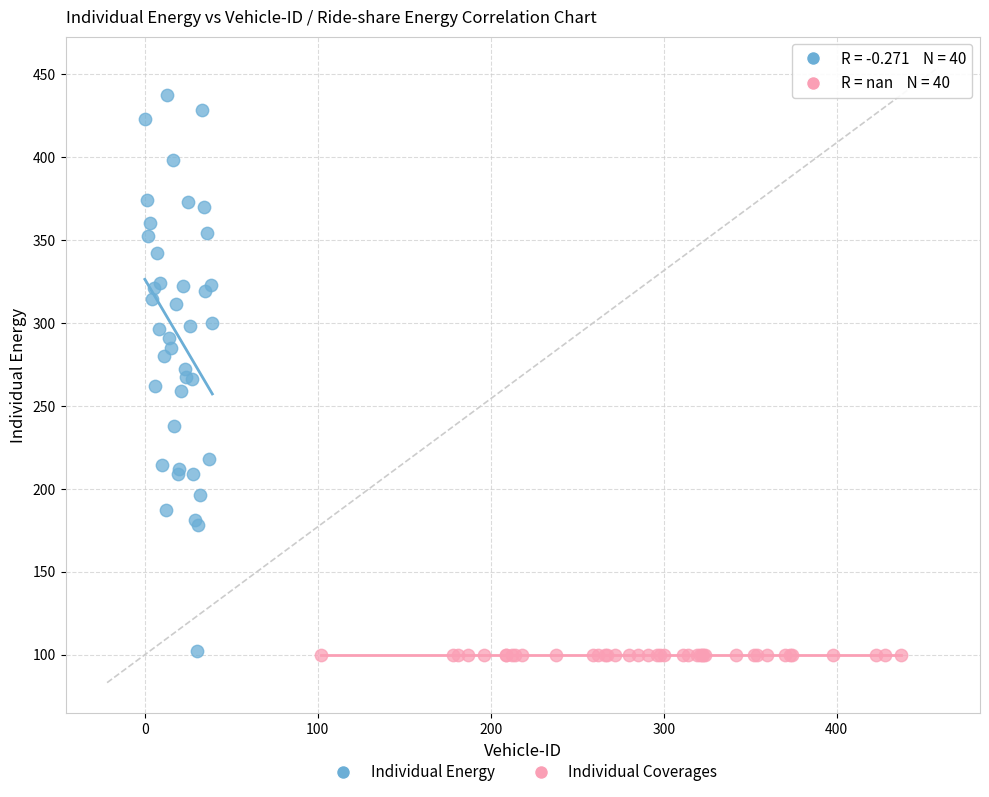

Which series reaches the maximum Y coordinate?

Individual Energy